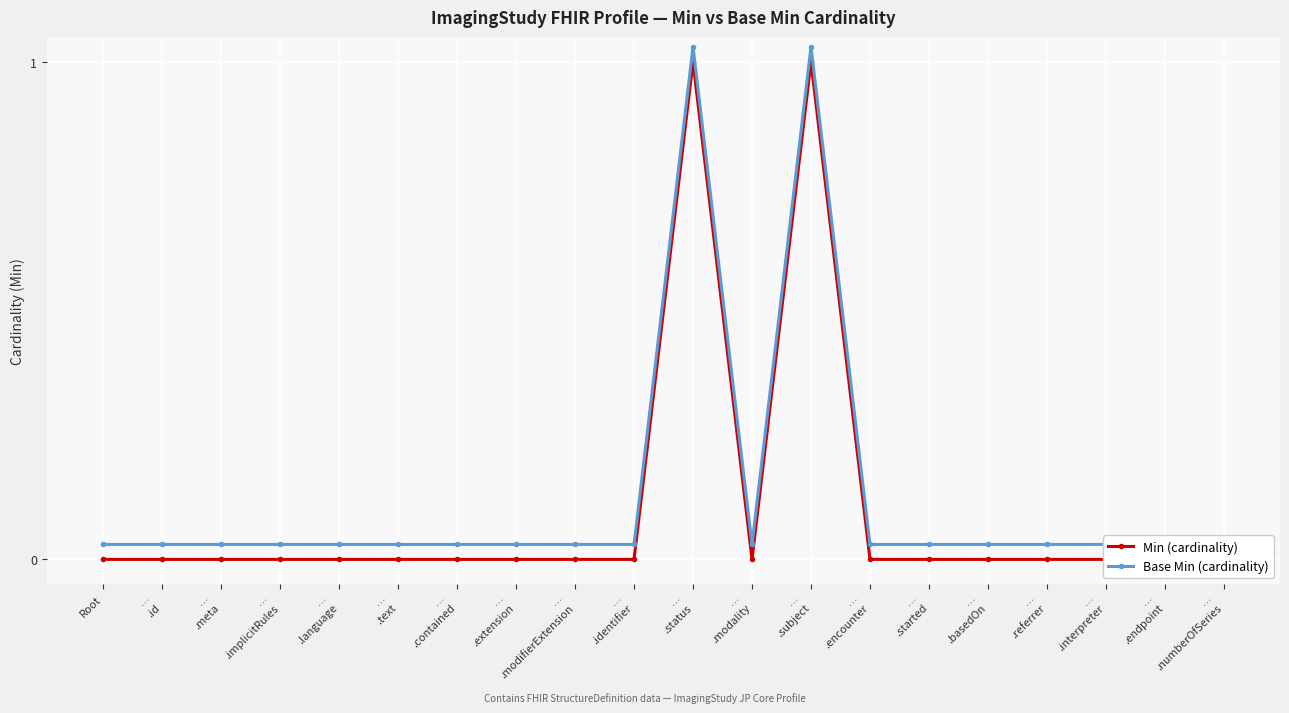

At how many categories does at least one series exceed 0?

20